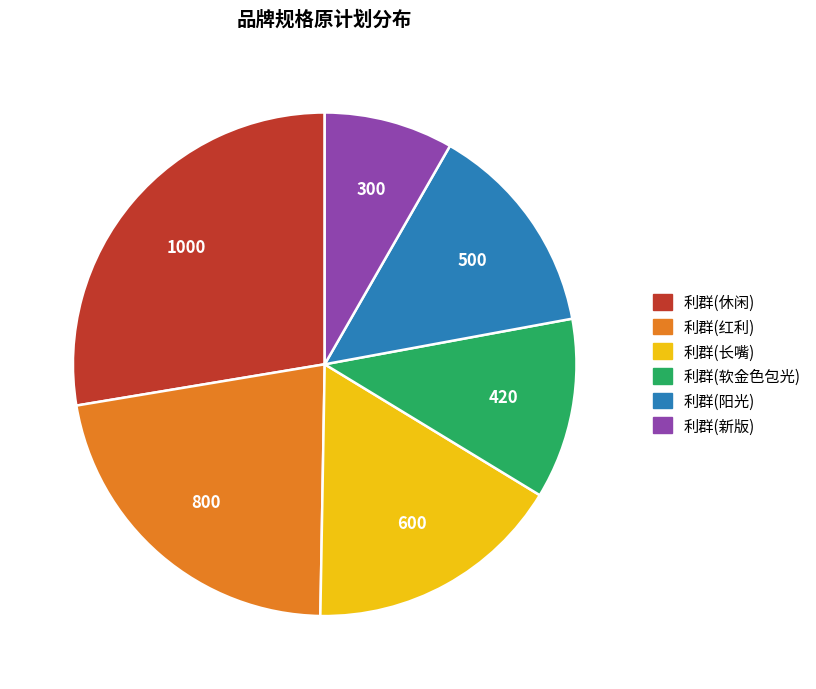

Rank the categories by value from lowest to highest.

利群(新版), 利群(软金色包光), 利群(阳光), 利群(长嘴), 利群(红利), 利群(休闲)